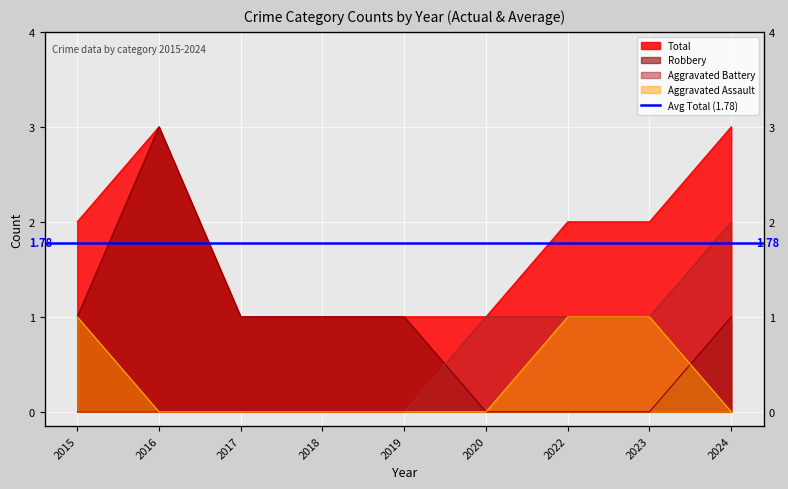

Which category has the highest value in the Aggravated Assault series?

2015